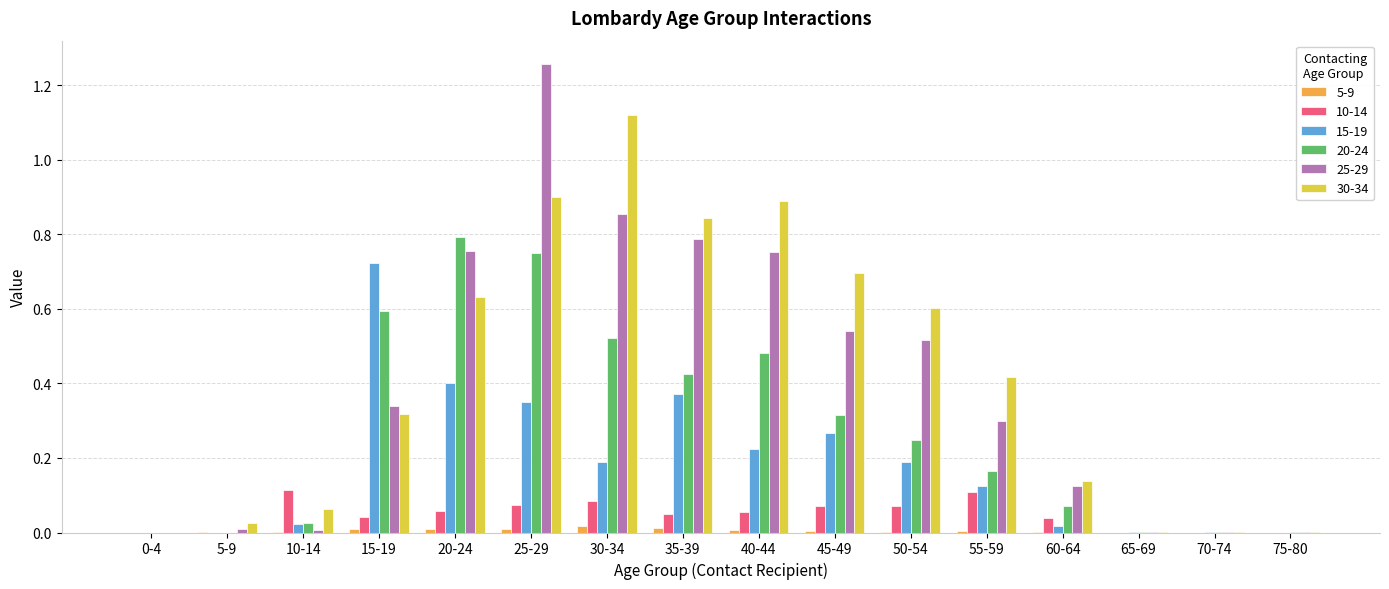

Is the value of 5-9 at 0-4 greater than the value of 20-24 at 45-49?

No